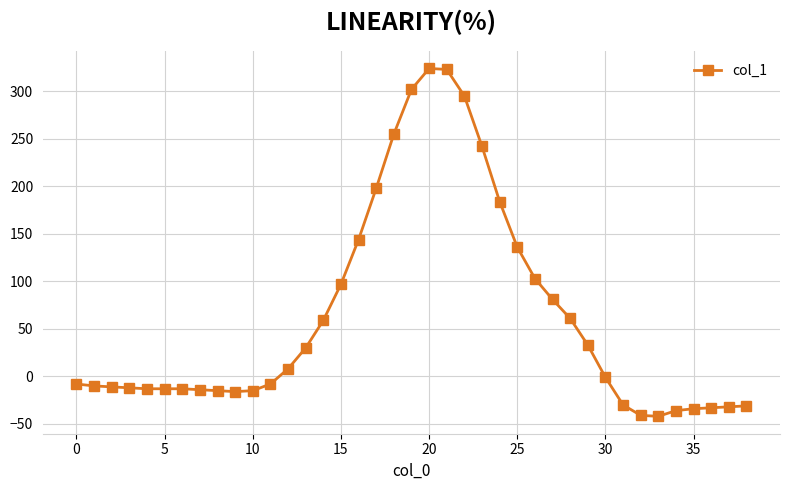

Count the number of data series in this chart.

1